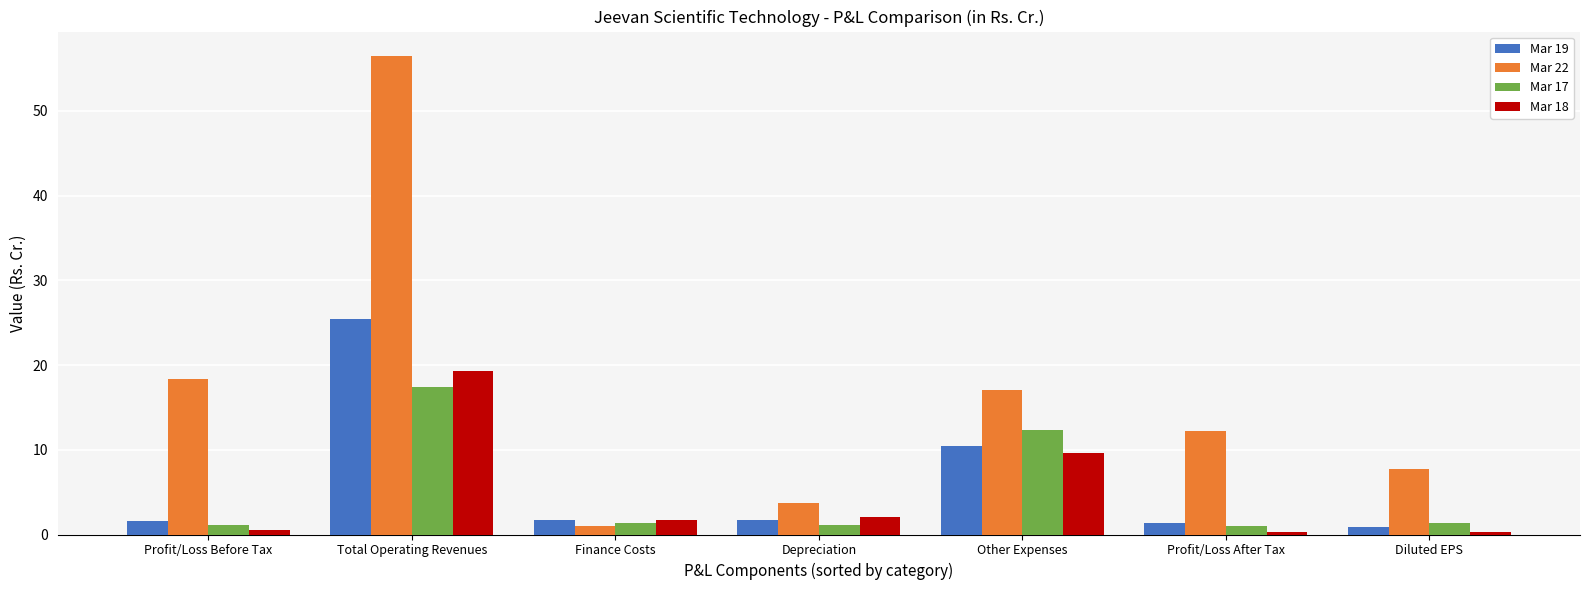

Which series has the largest total across all categories?

Mar 22